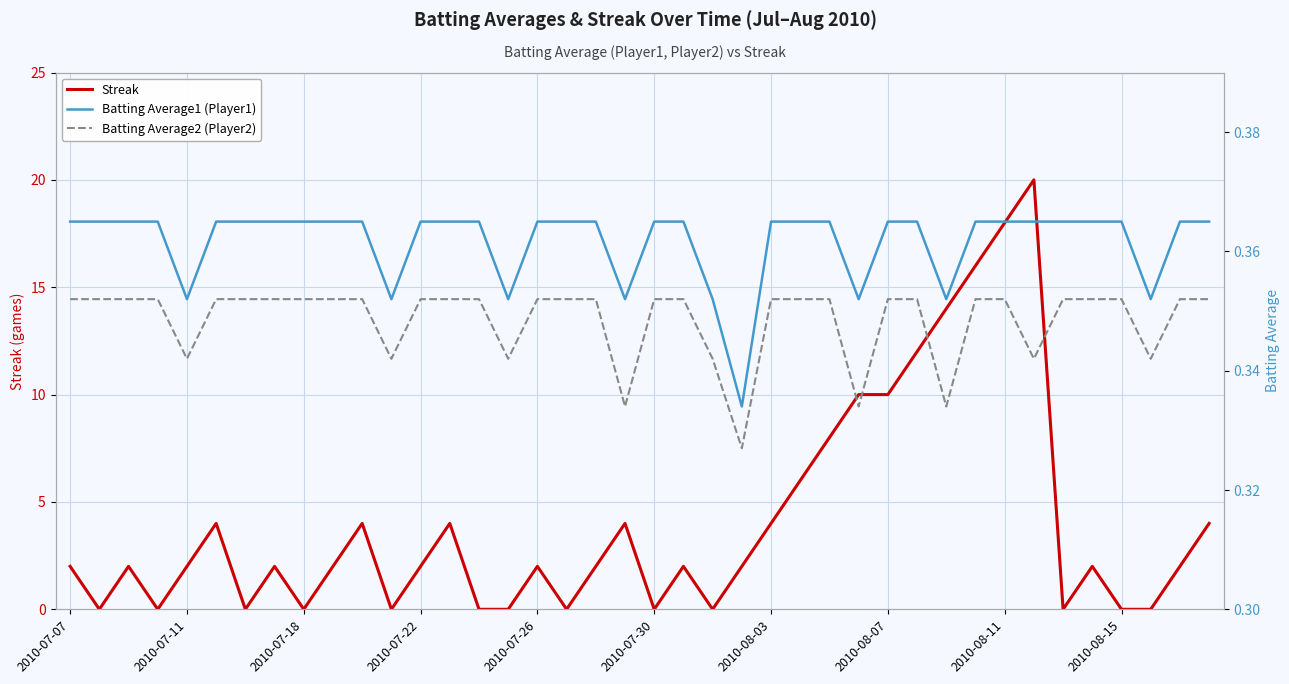

List the series in order of their peak value, lowest first.

Batting Average2 (Player2), Batting Average1 (Player1), Streak